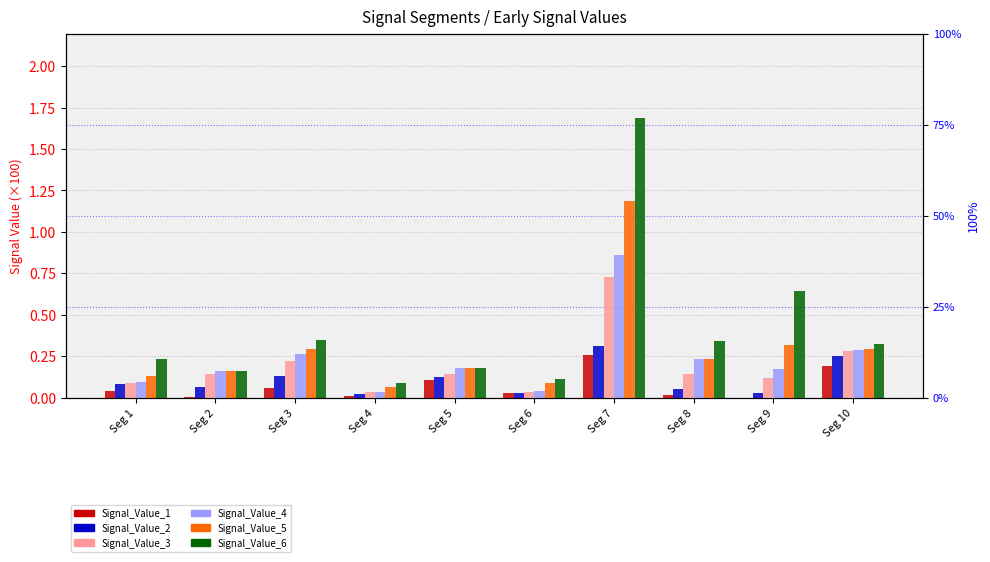

What is the greatest value displayed?

1.7